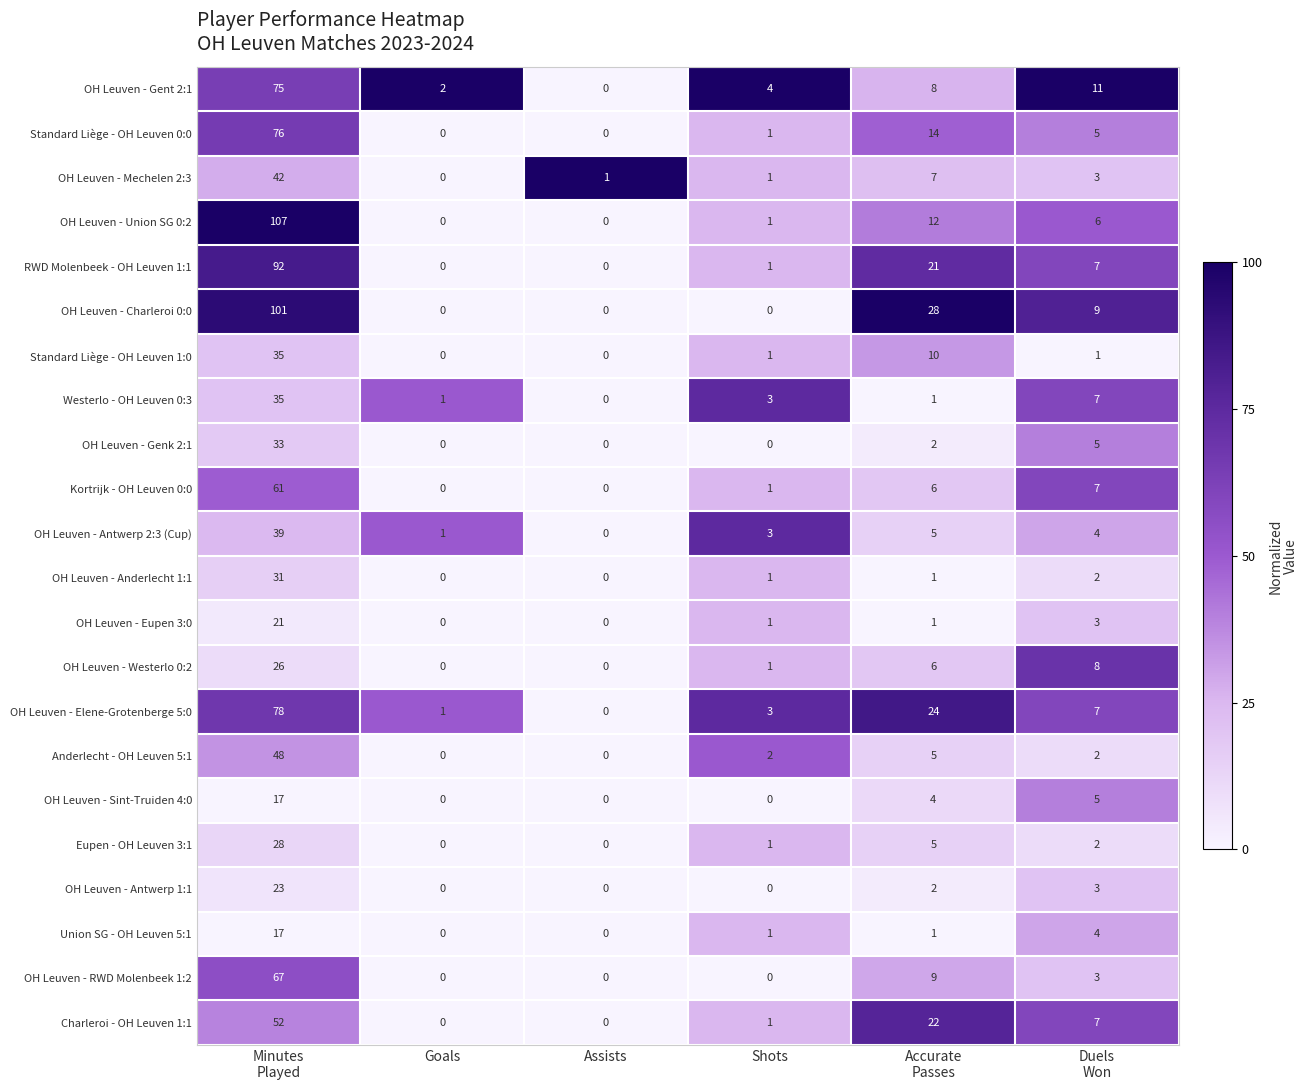

Is it true that RWD Molenbeek - OH Leuven 1:1 equals 0 at Shots?

False